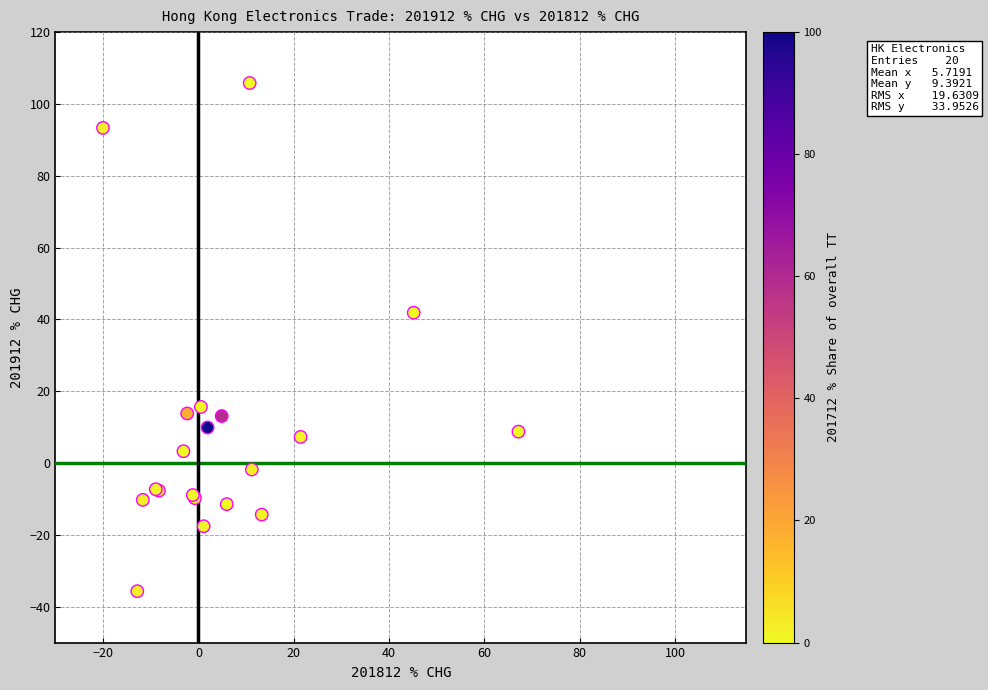

What Y value in the scatter plot is closest to 35?

41.9